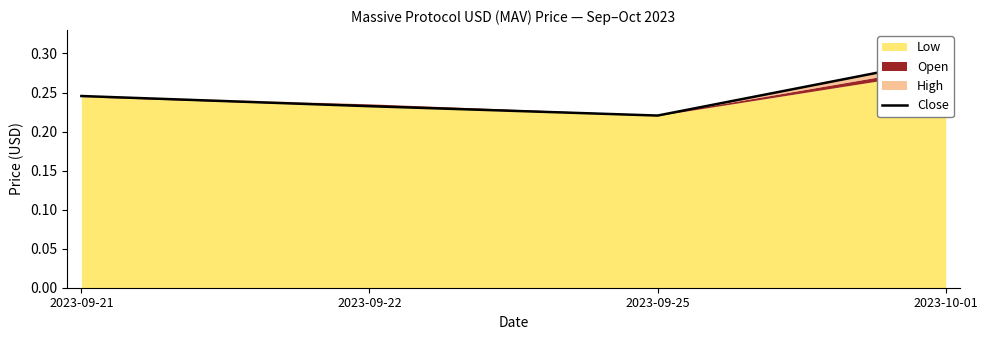

List the labels in order of value, smallest first.

2023-09-25, 2023-09-22, 2023-09-21, 2023-10-01